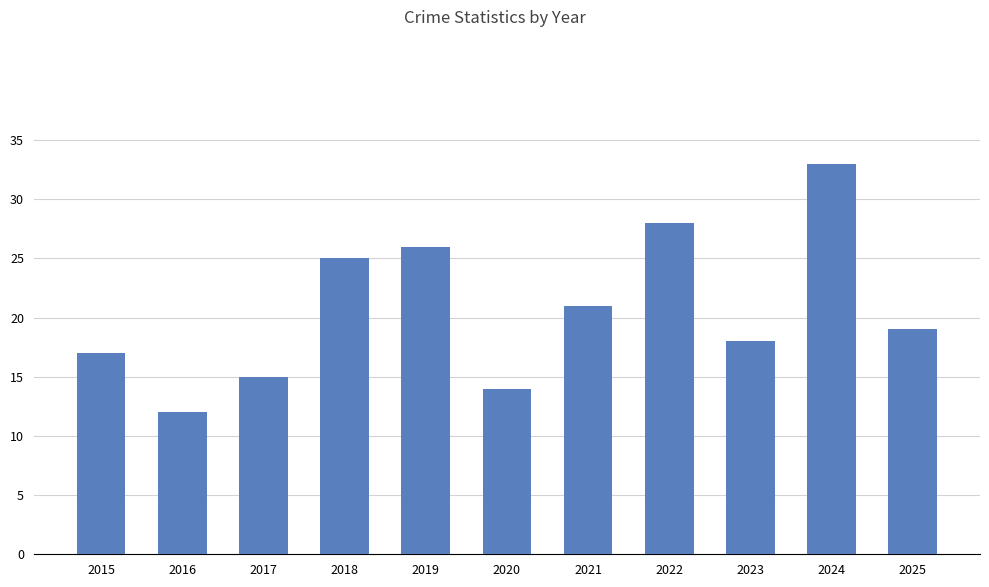

Does the chart contain stacked bars?

No